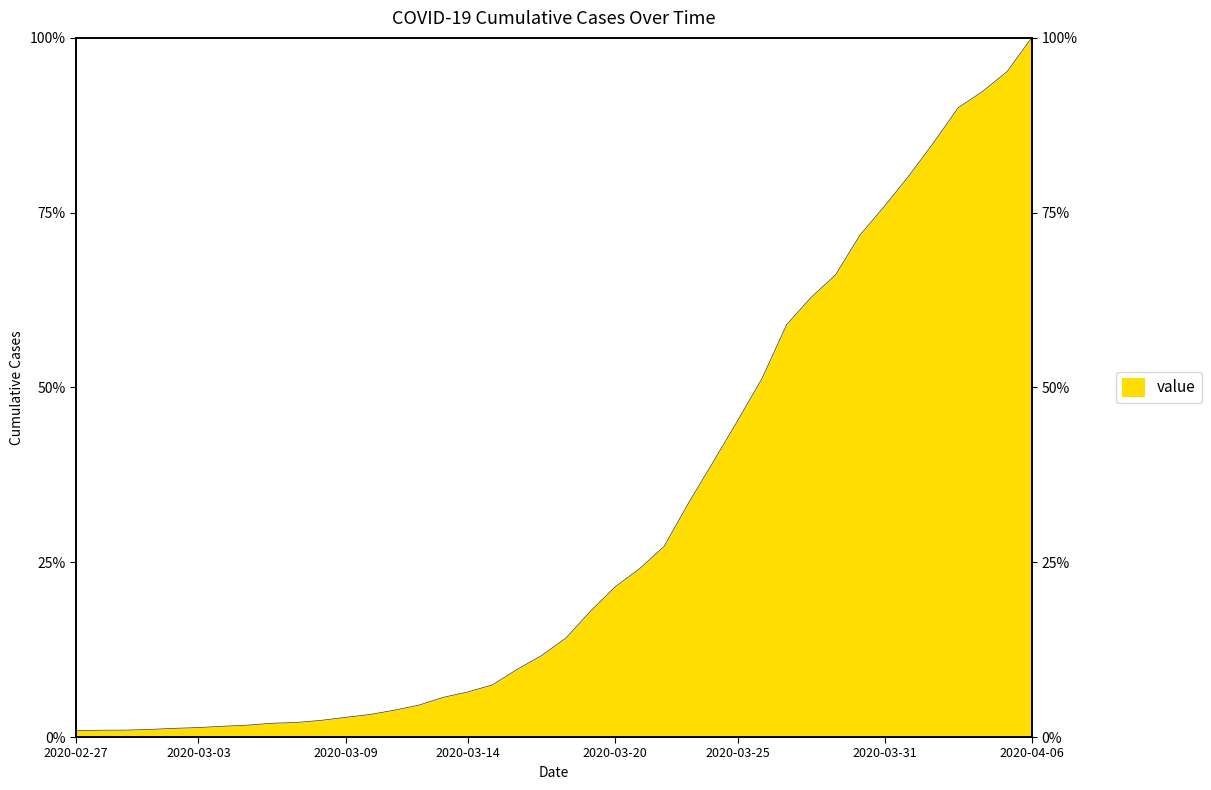

What is the change in value from 2020-03-10 to 2020-03-12?

+1.3